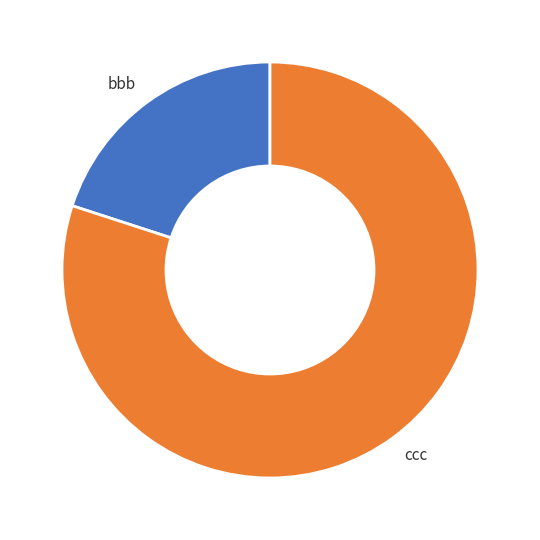

Which has a higher value, ccc or bbb?

ccc